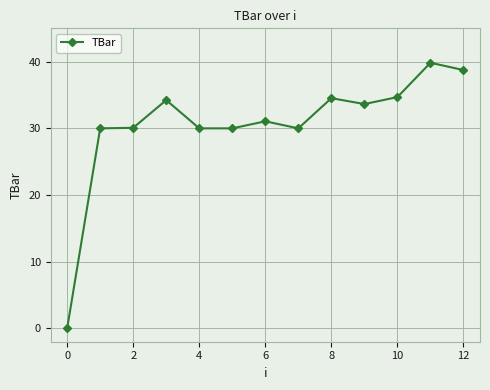

What is the average value?

30.5